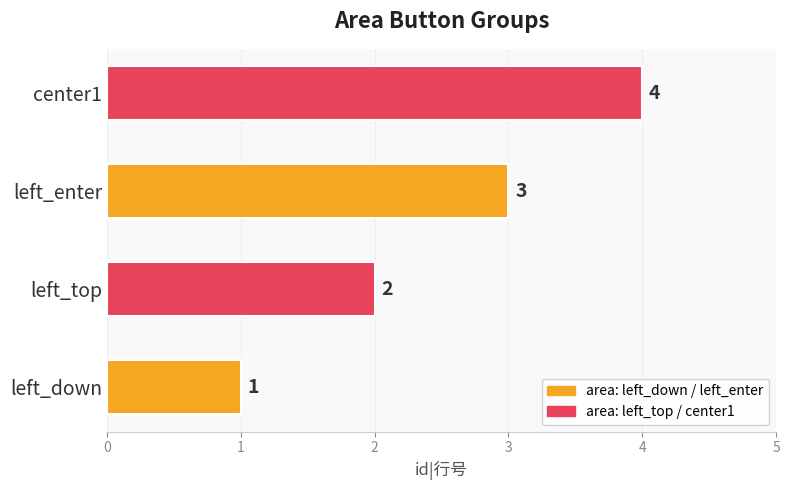

Approximately how many times larger is the value at left_down compared to left_top?

0.5